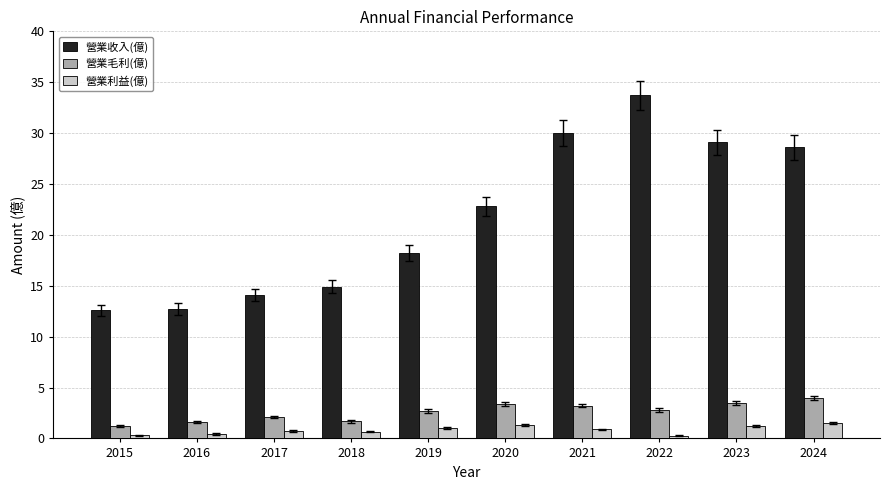

What is the highest value of the 營業毛利(億) series?

4.0